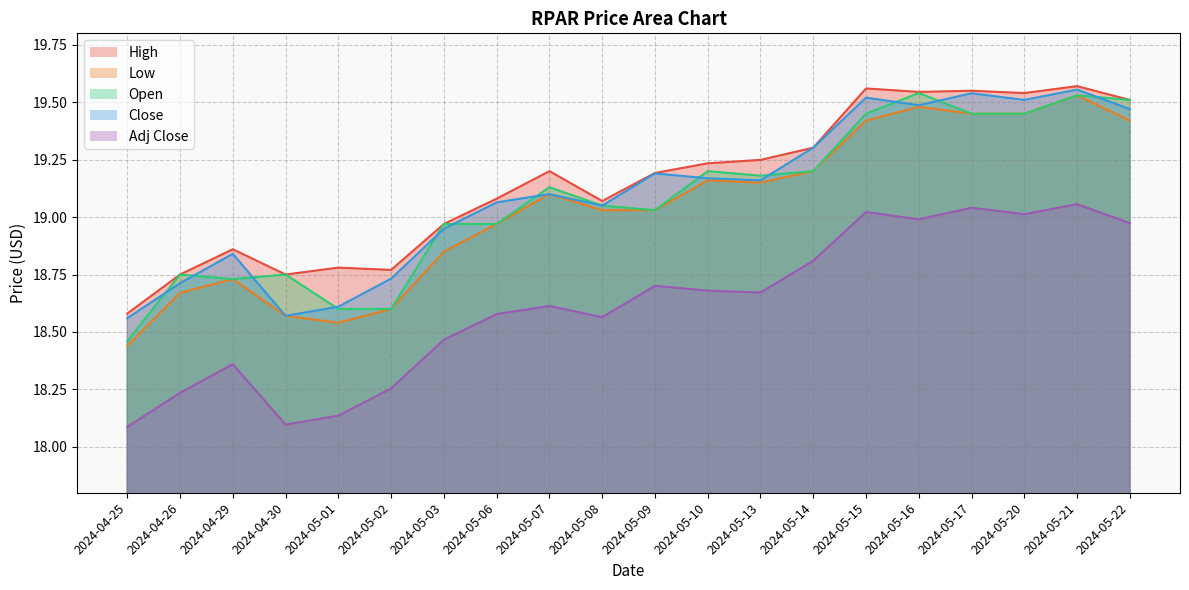

The value of Close at 2024-04-30 is 18.6. True or false?

True